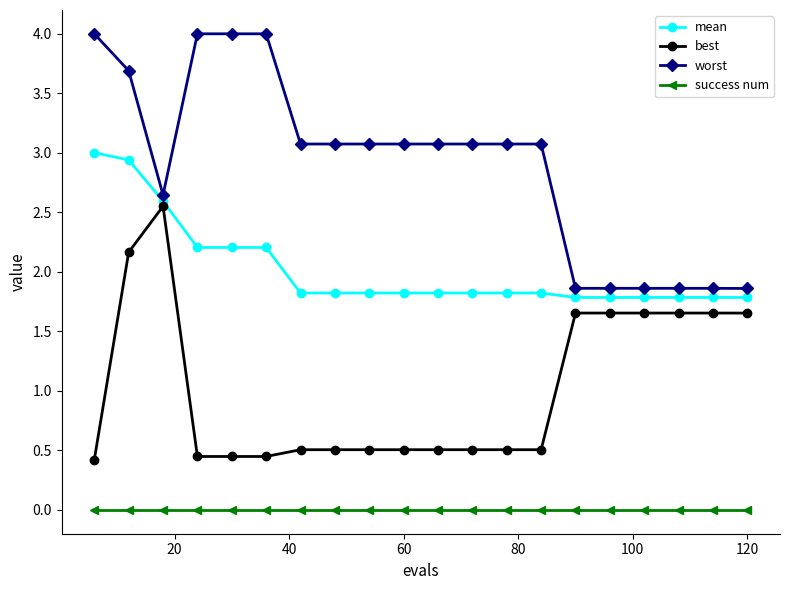

What is the difference between the maximum and minimum values in the worst series?

2.1